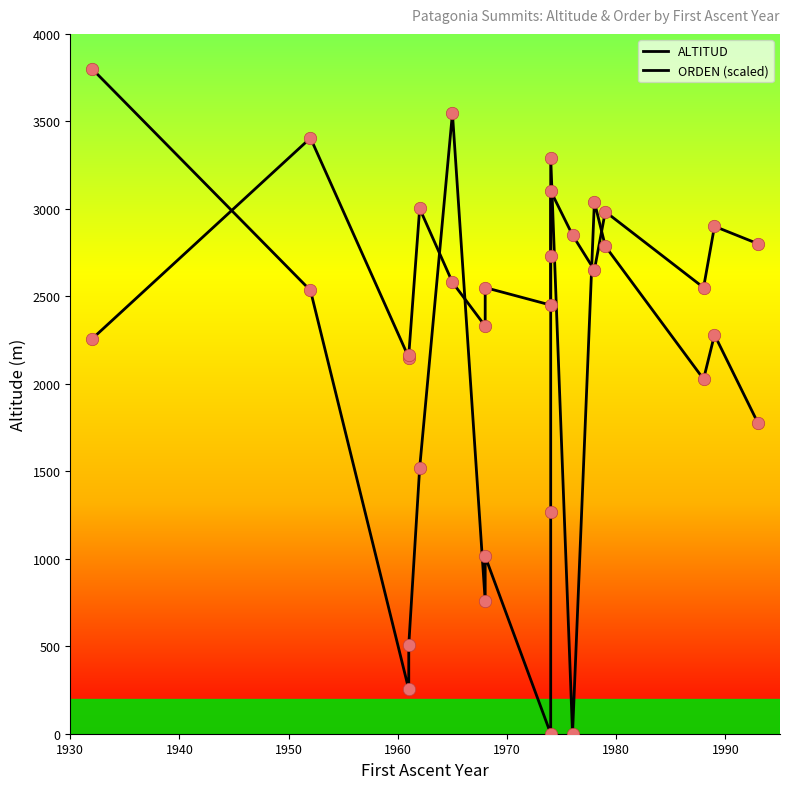

What are all the series names shown in the legend?

ALTITUD, ORDEN (scaled)